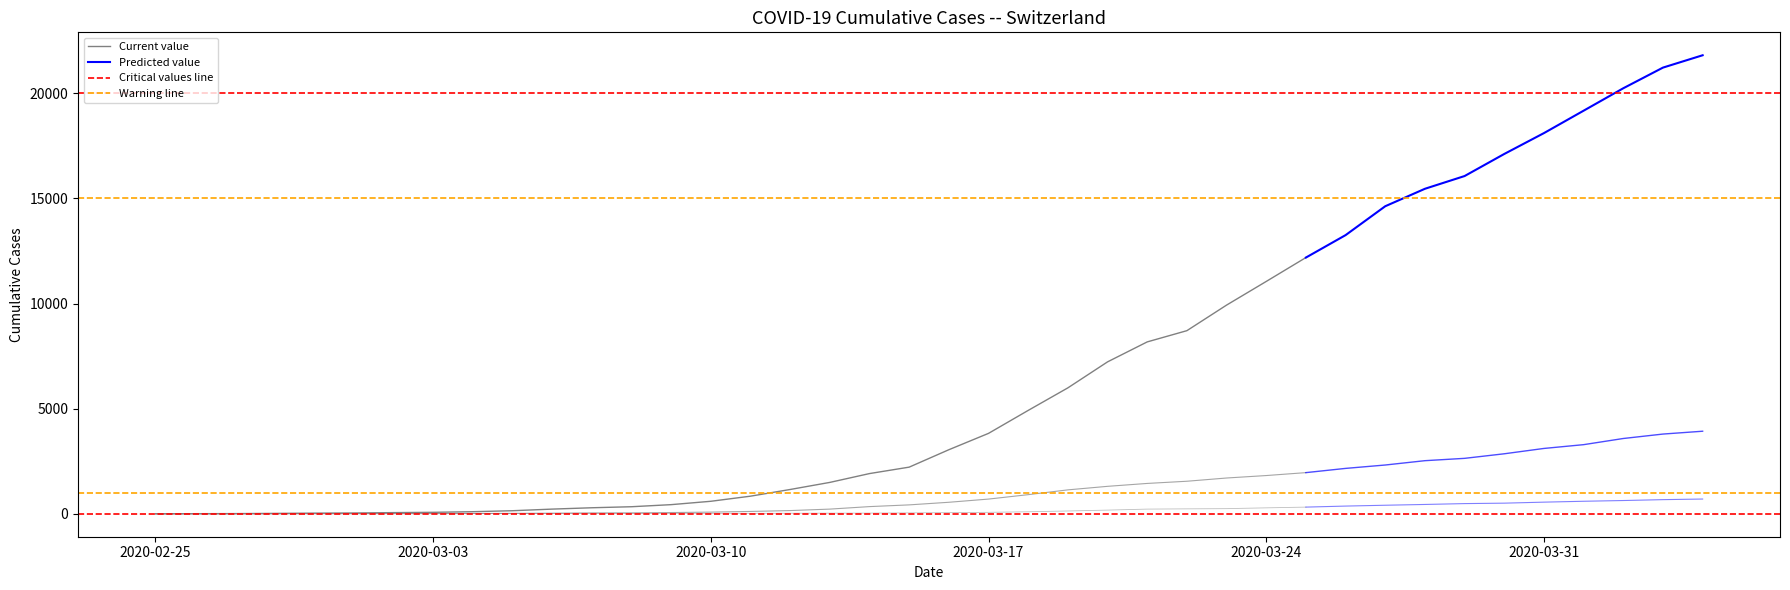

At how many categories does at least one series exceed 286?

29